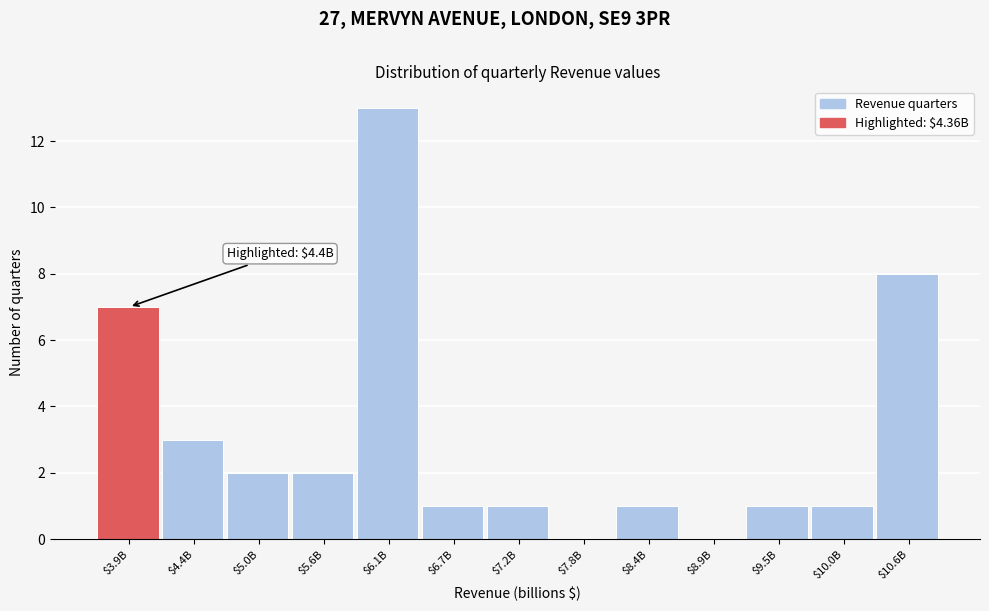

What is the greatest value displayed?

13